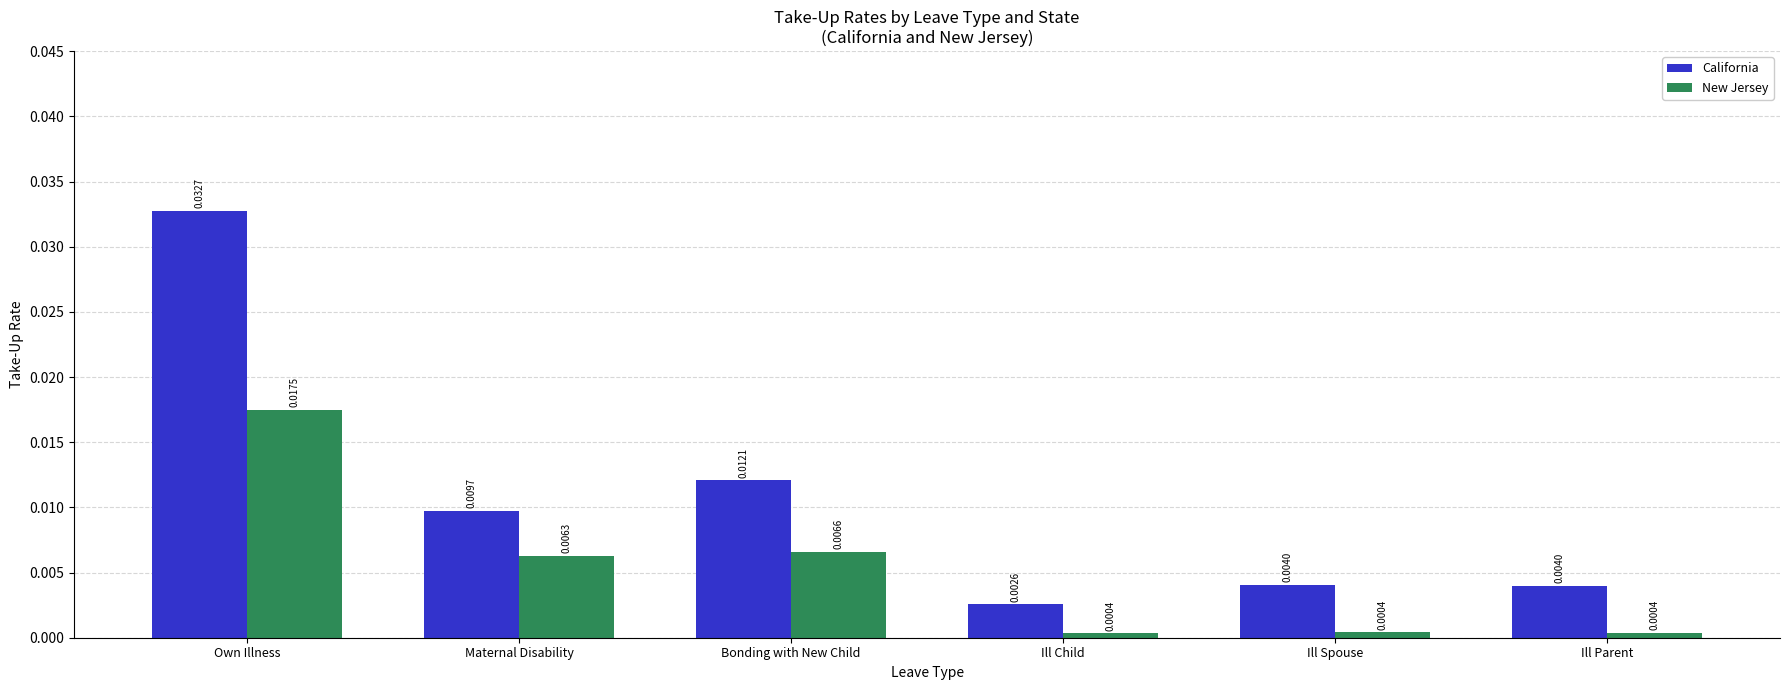

Between Maternal Disability and Bonding with New Child, which series saw the biggest shift?

California